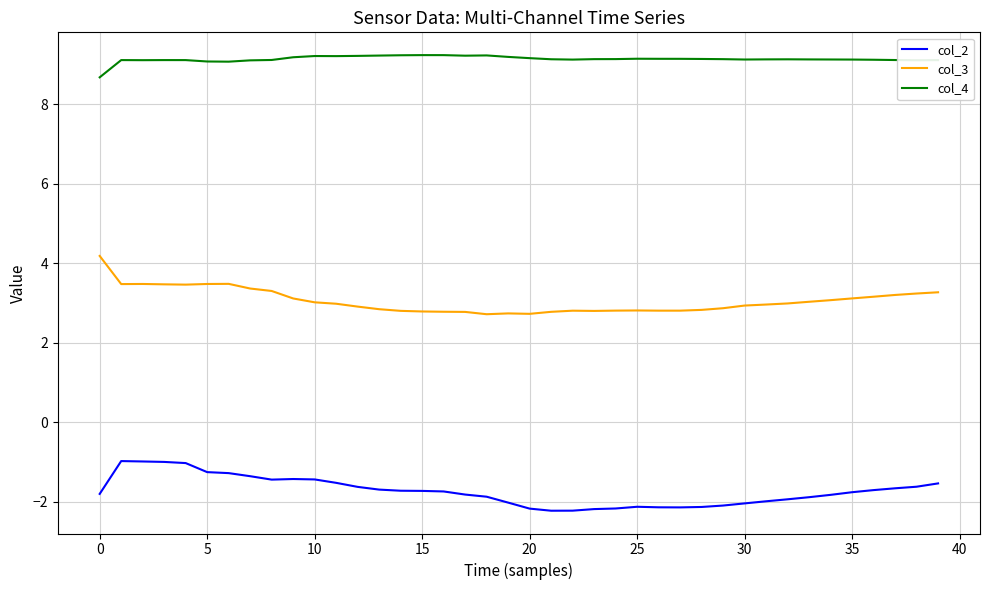

True or false: col_2 and col_4 intersect in this chart.

False